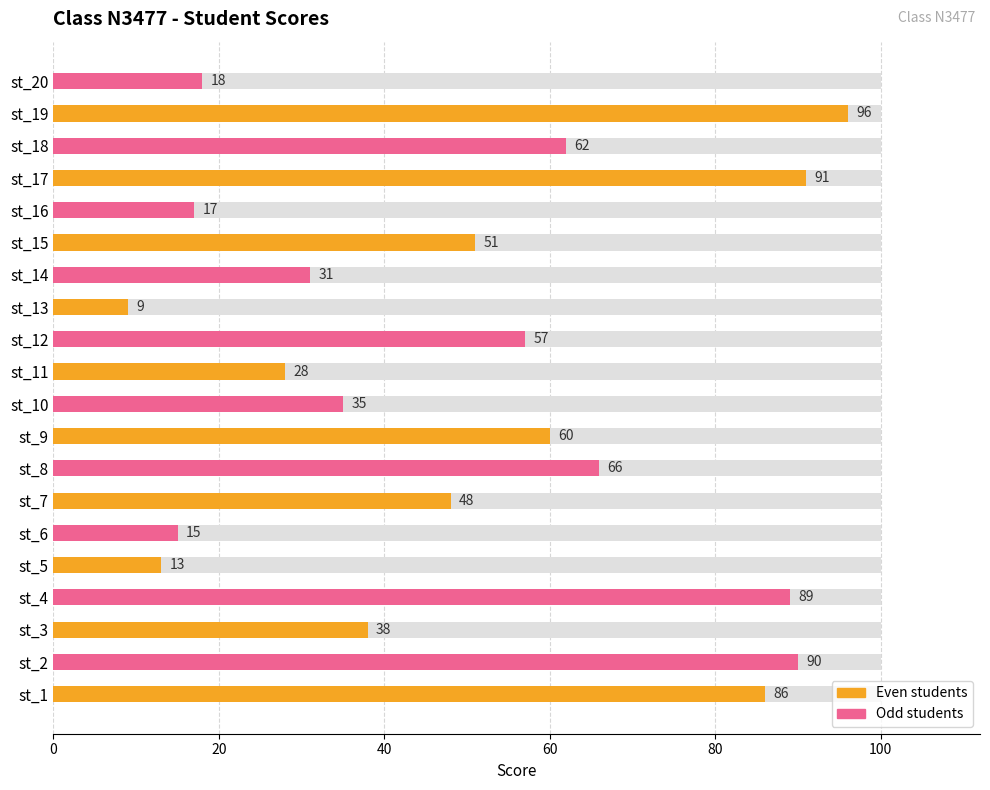

Count the number of categories in the chart.

20